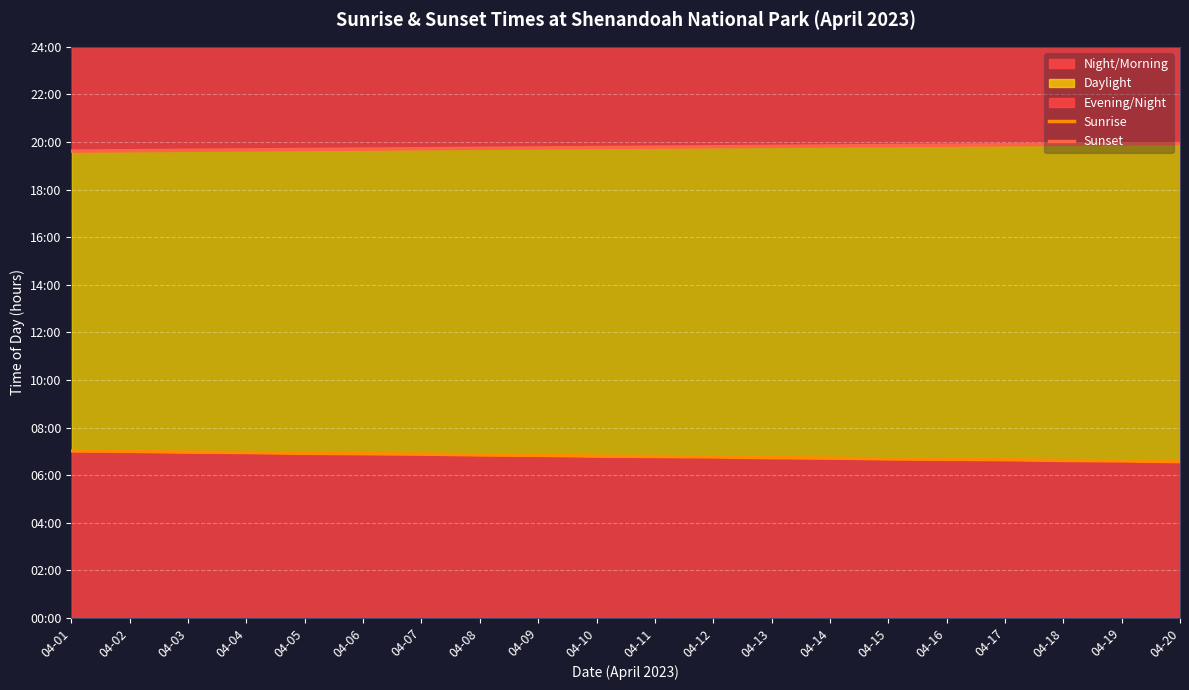

Which has a higher value, 04-10 or 04-17?

04-10